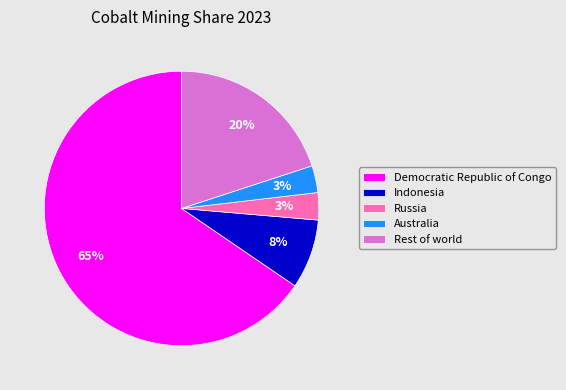

To the nearest percent, what is the difference between the Rest of world and Indonesia slice percentages?

12%